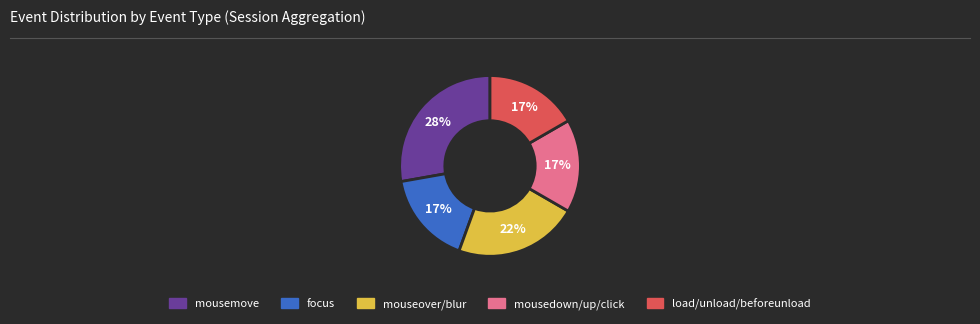

To the nearest percent, what is the average slice percentage?

20%